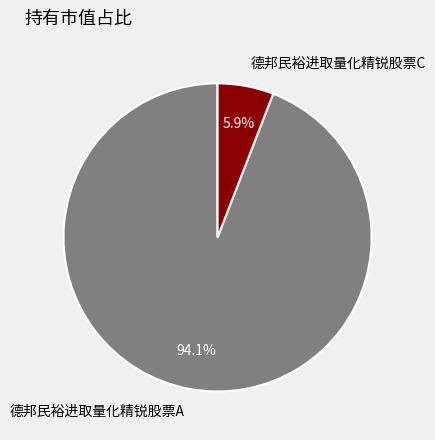

The 德邦民裕进取量化精锐股票C slice represents 6% of the pie. True or false?

True